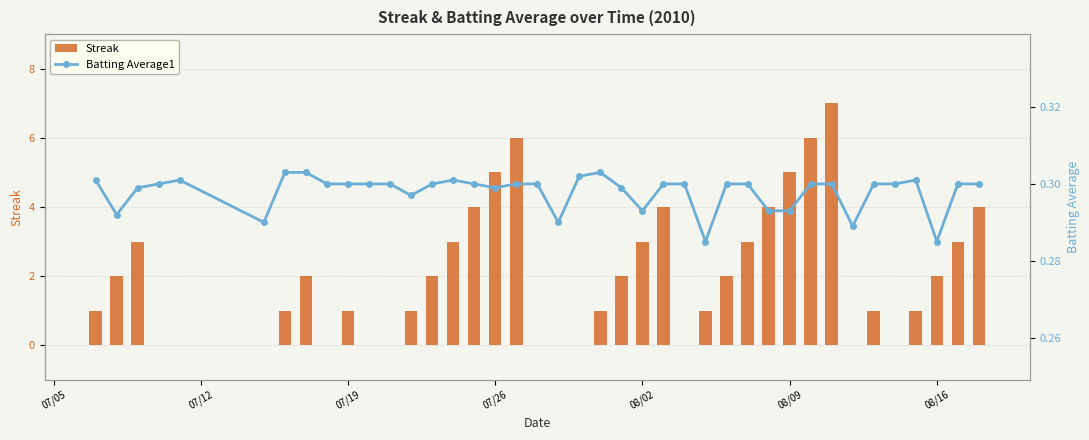

Count the number of data series in this chart.

2